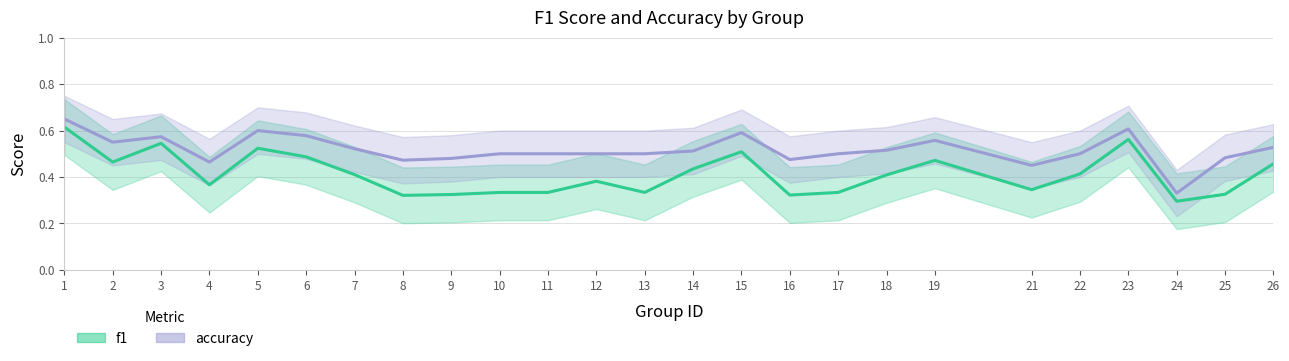

What is the value of the f1 point at the 1st from the left?

0.6